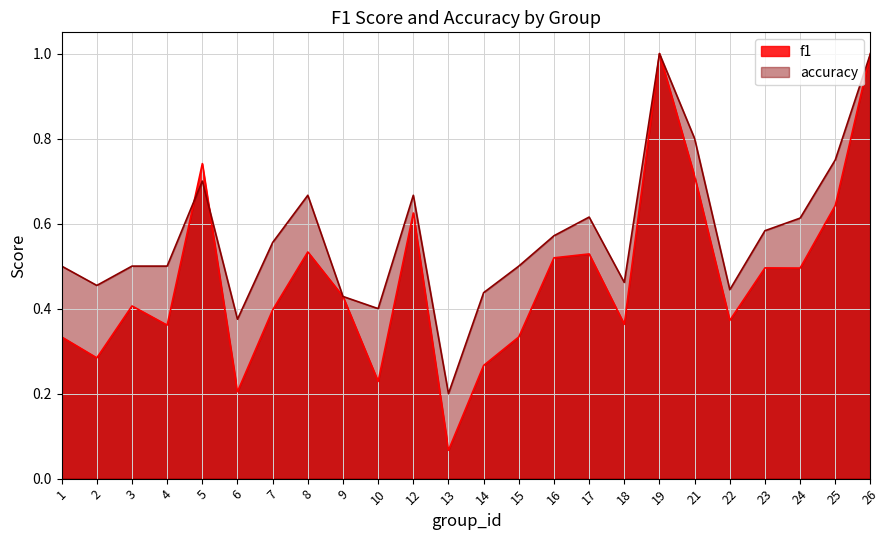

At 6, list the series in order from smallest to largest.

f1, accuracy